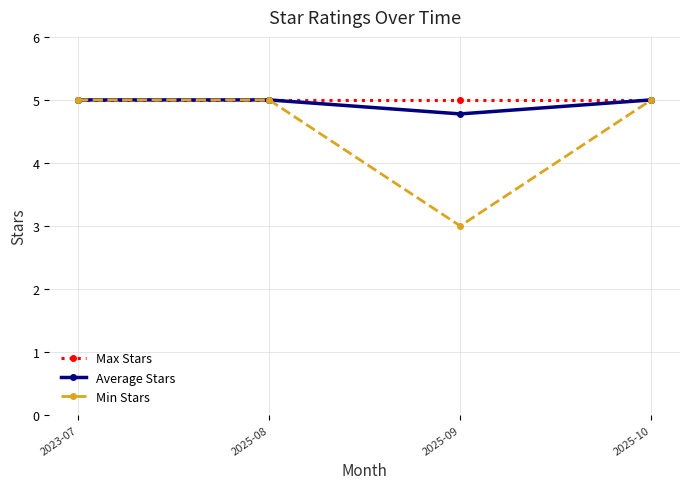

Between 2025-09 and 2025-10, which series saw the biggest shift?

Min Stars